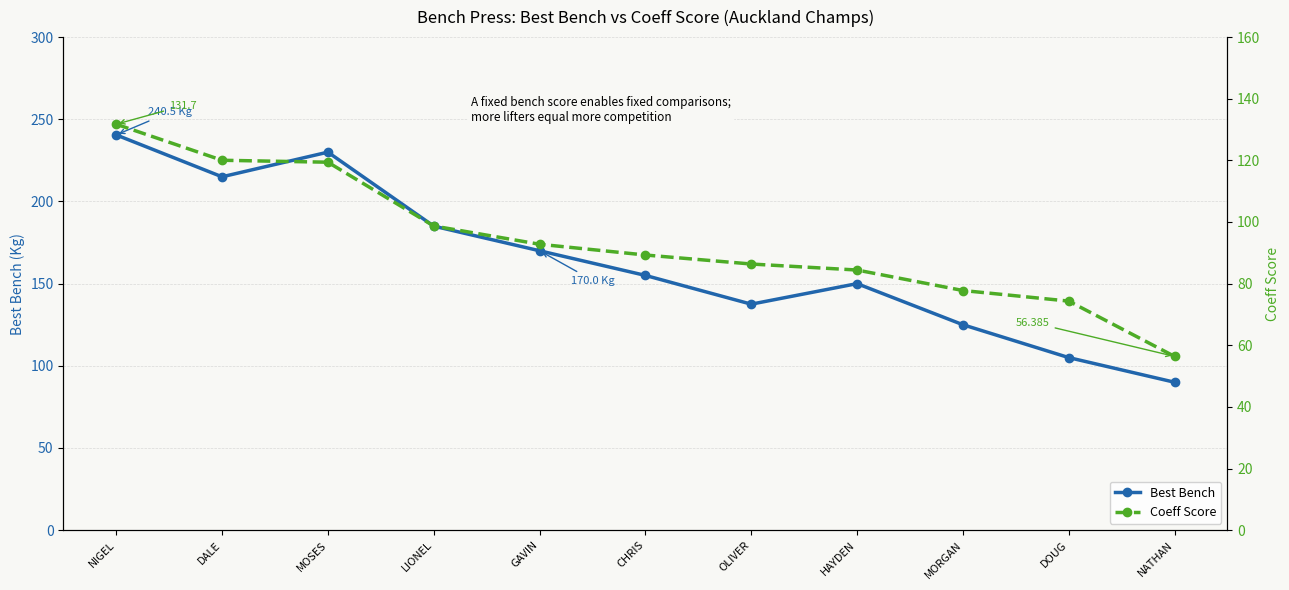

True or false: Coeff Score and Best Bench cross at least once.

False